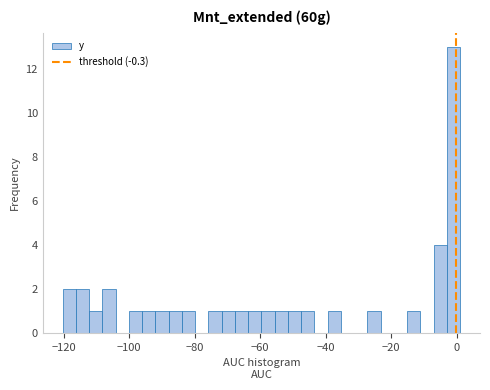

Around what value on the x-axis is the tallest bar? Give the approximate position of its centre, as read against the axis.

-2